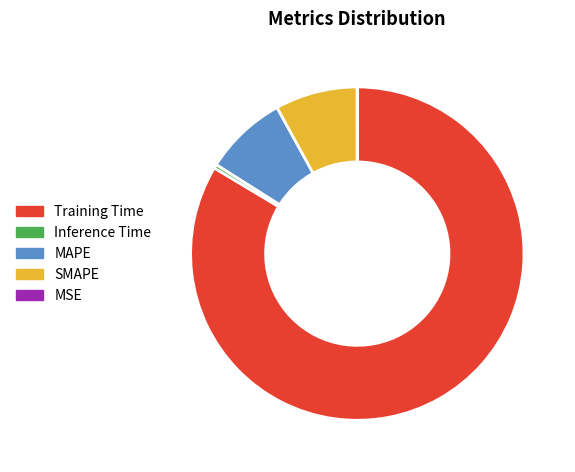

True or false: SMAPE accounts for 8% of the total.

True